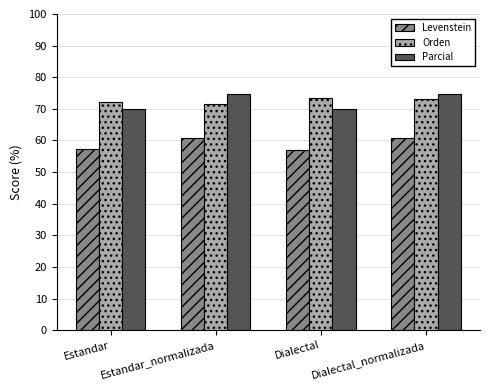

What is the total value across all series at Dialectal_normalizada?

208.4